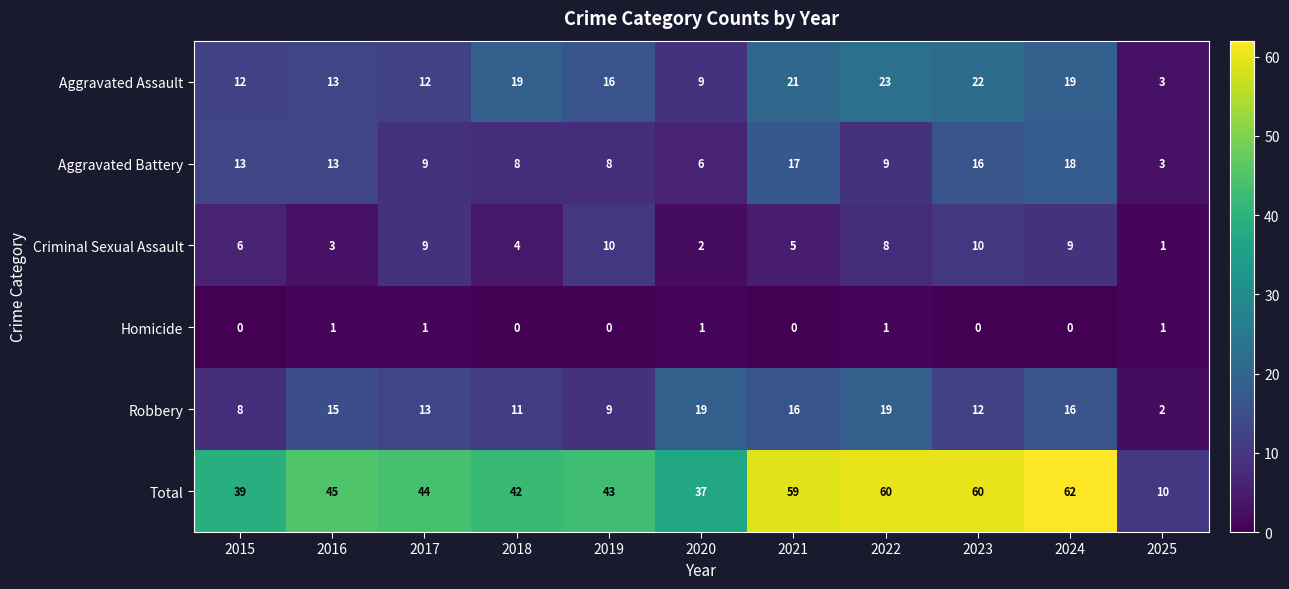

The Criminal Sexual Assault series shows 10 at 2019. True or false?

True